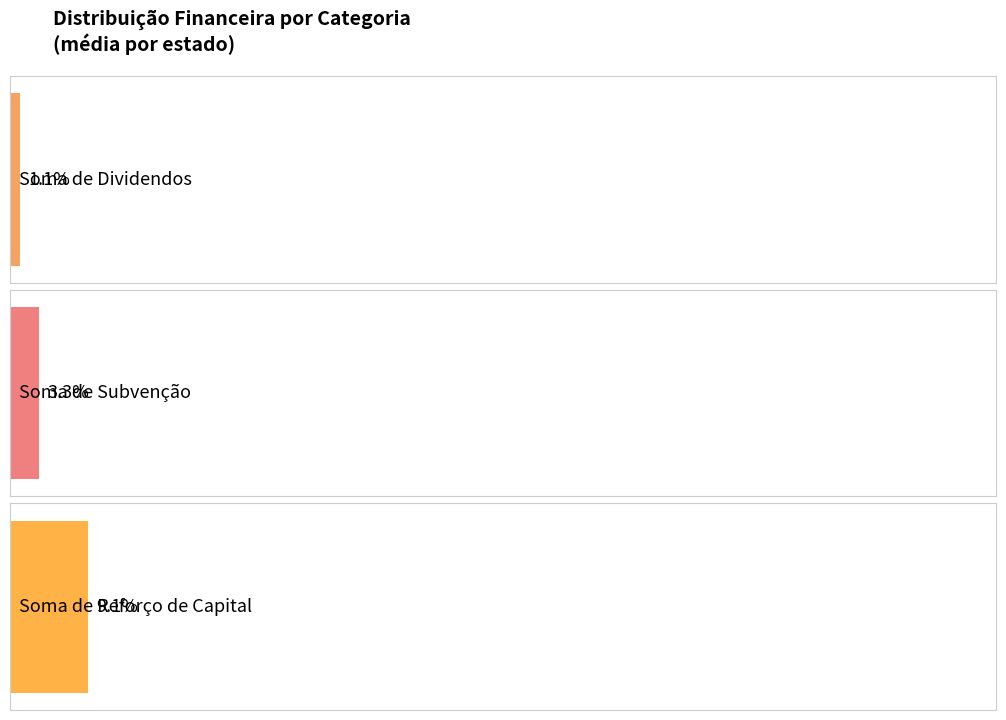

Rank the series by their average value, from lowest to highest.

Soma de Dividendos, Soma de Subvenção, Soma de Reforço de Capital